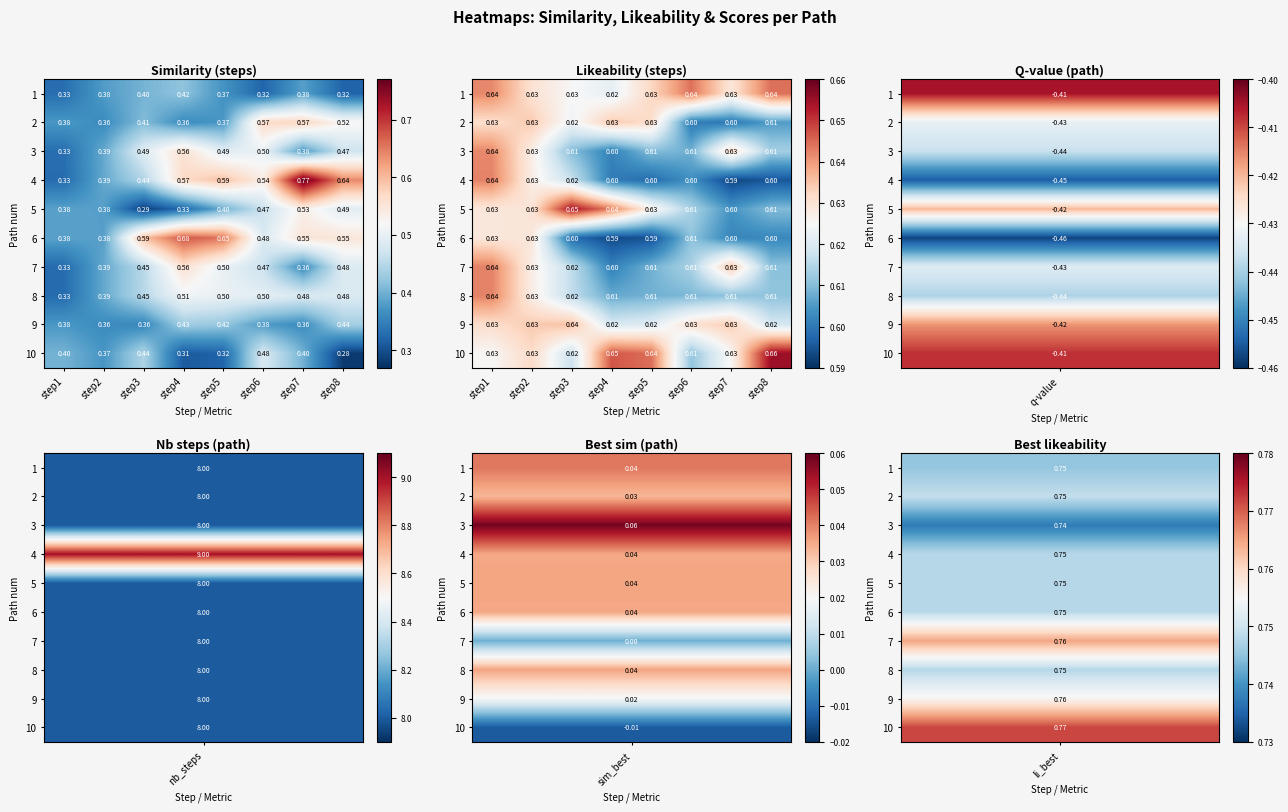

How many data points does each series have?

8